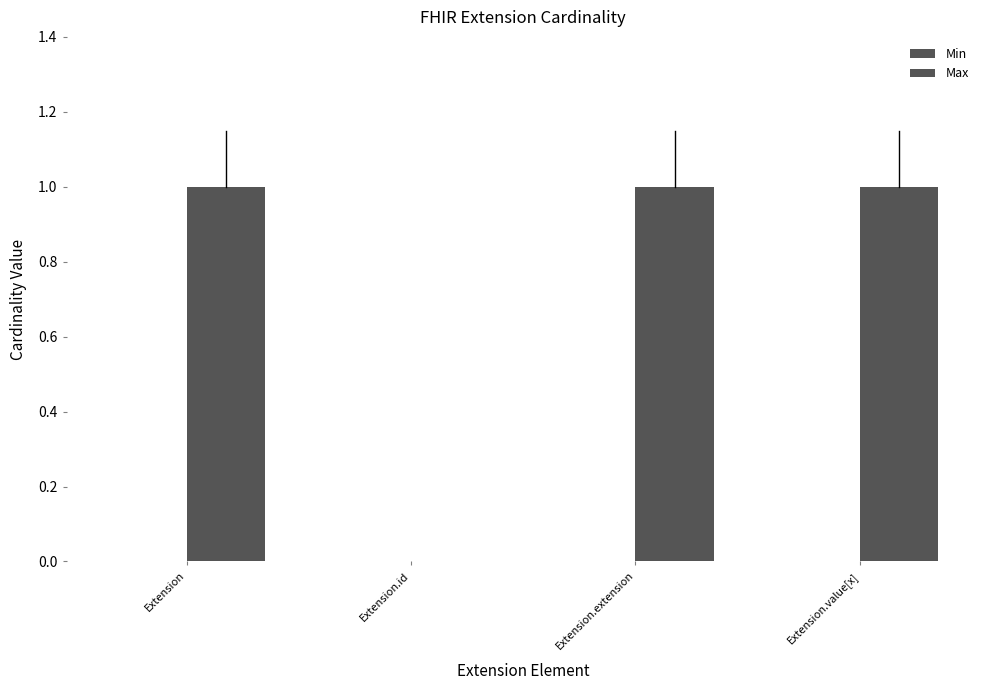

Are the bars horizontal?

No